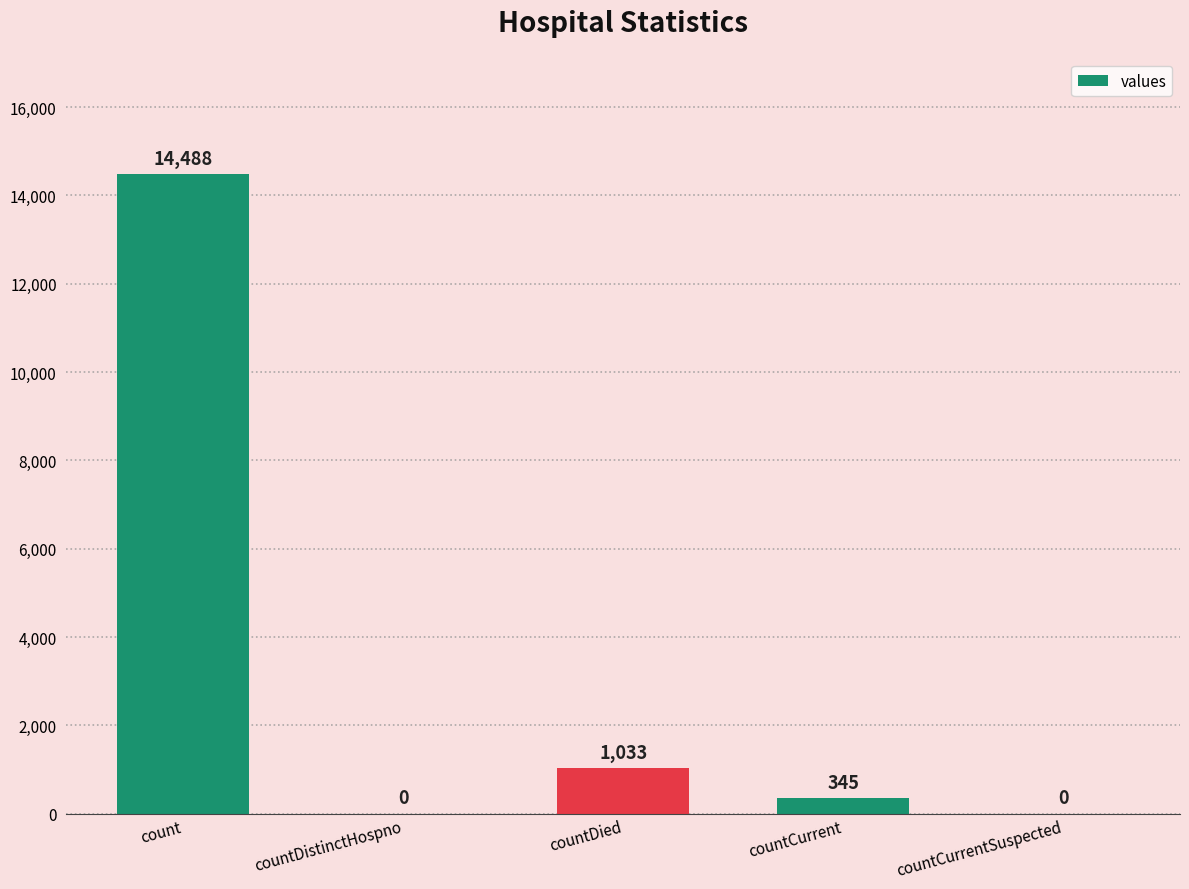

Where is the data nearest to the value 7244?

countDied